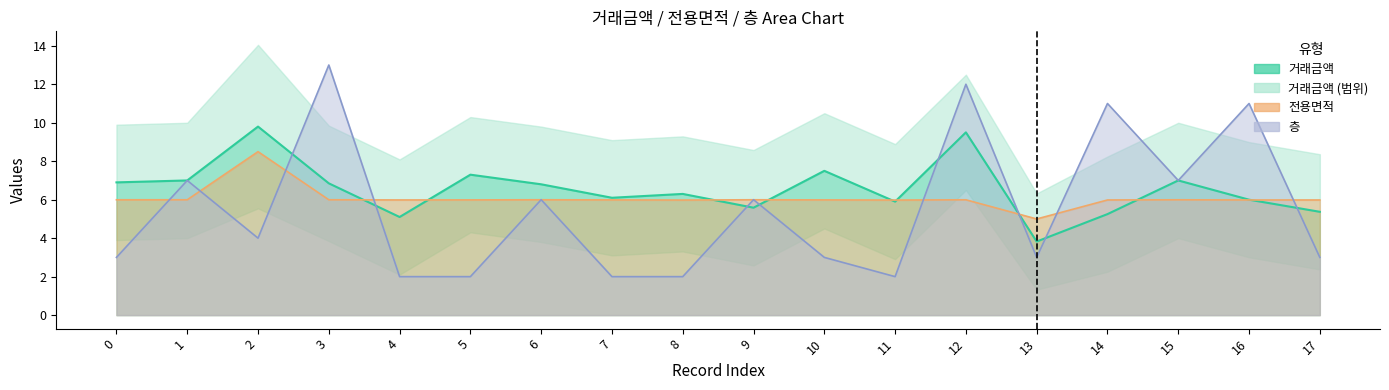

What is the value of the 13th point from the left?

9.5